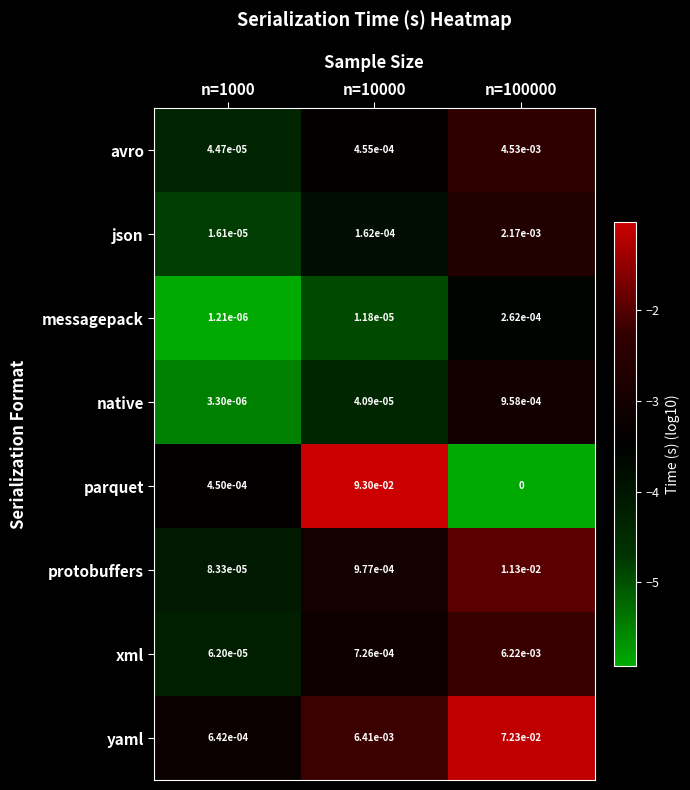

The avro series shows 0.0 at n=100000. True or false?

True